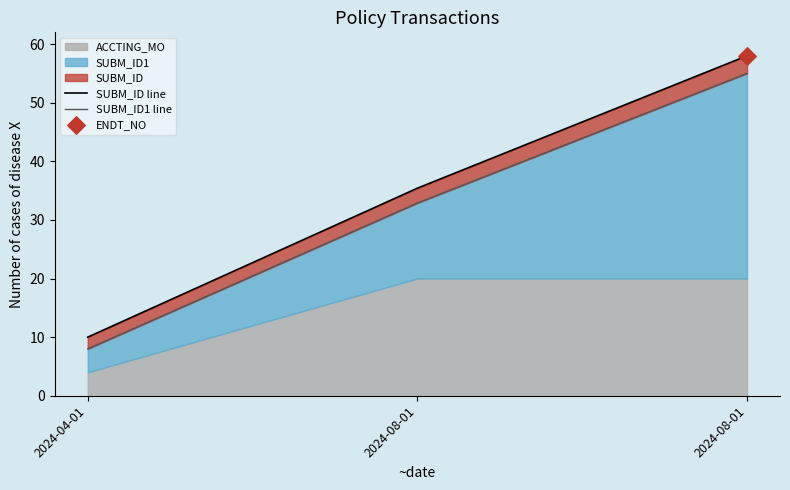

Which series contains the highest Y value?

SUBM_ID line